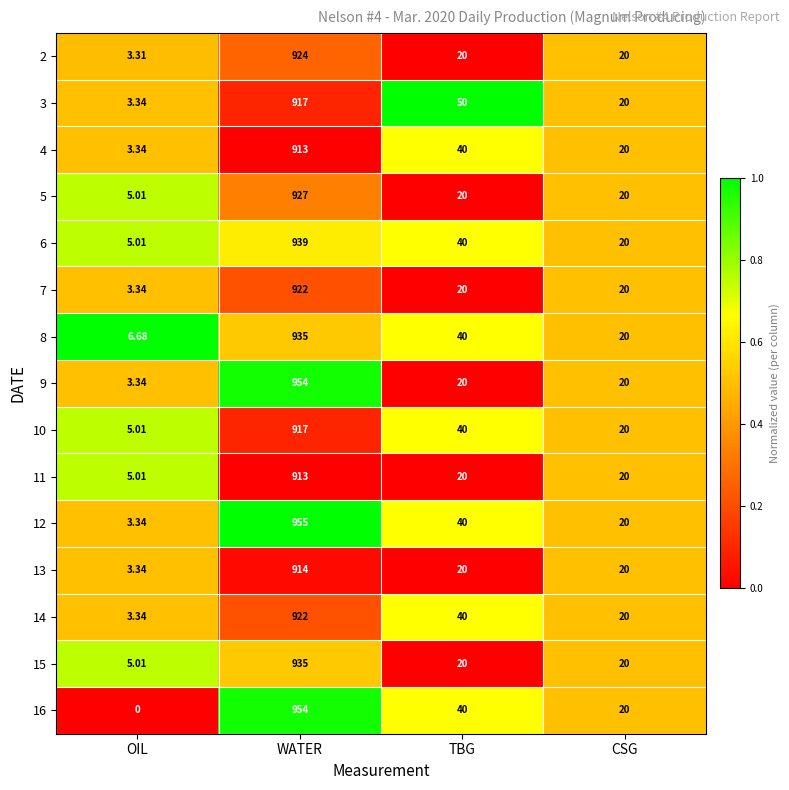

At which label does 9 reach its peak?

WATER